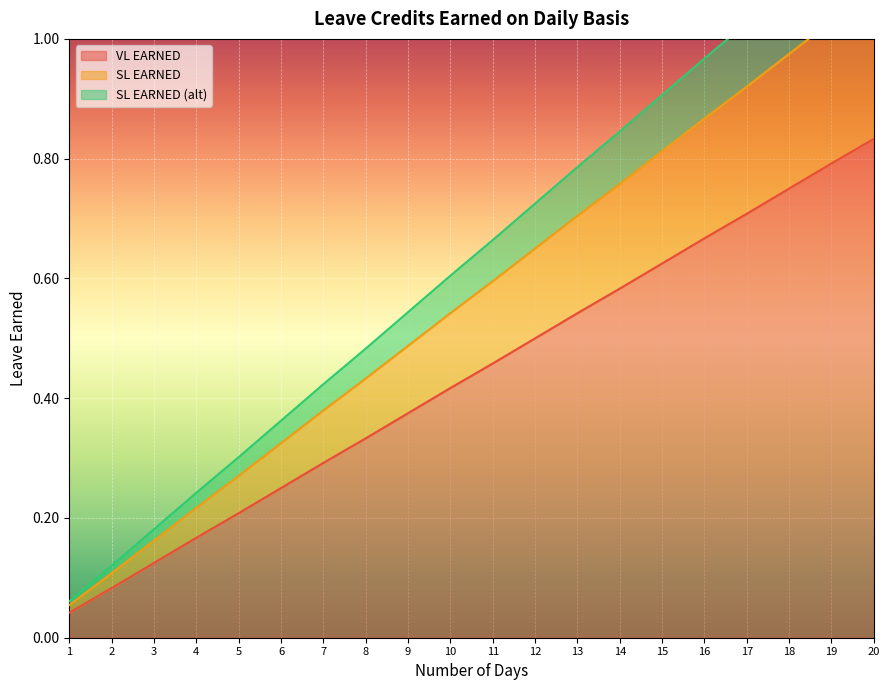

At which label does SL EARNED (alt) reach its peak?

20